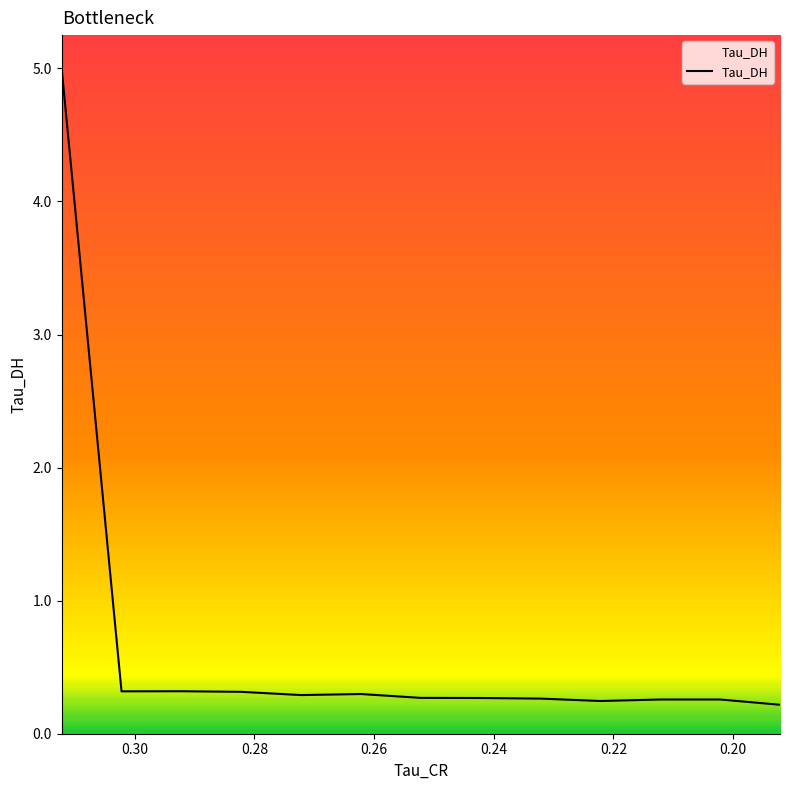

Does the chart display data point markers on the line(s)?

No